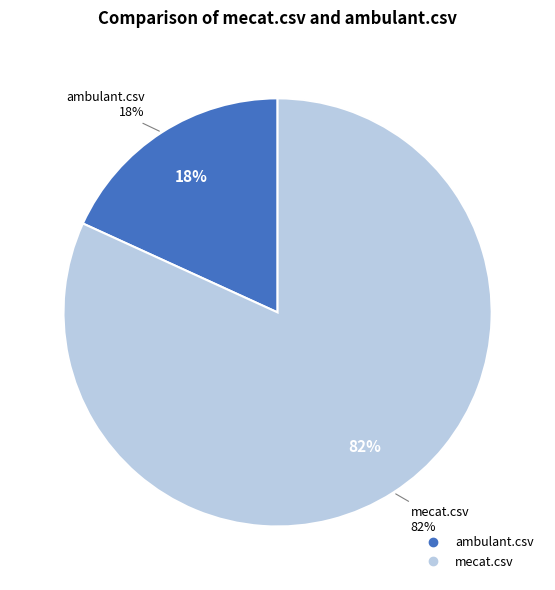

Which category has the biggest portion of the pie?

mecat.csv